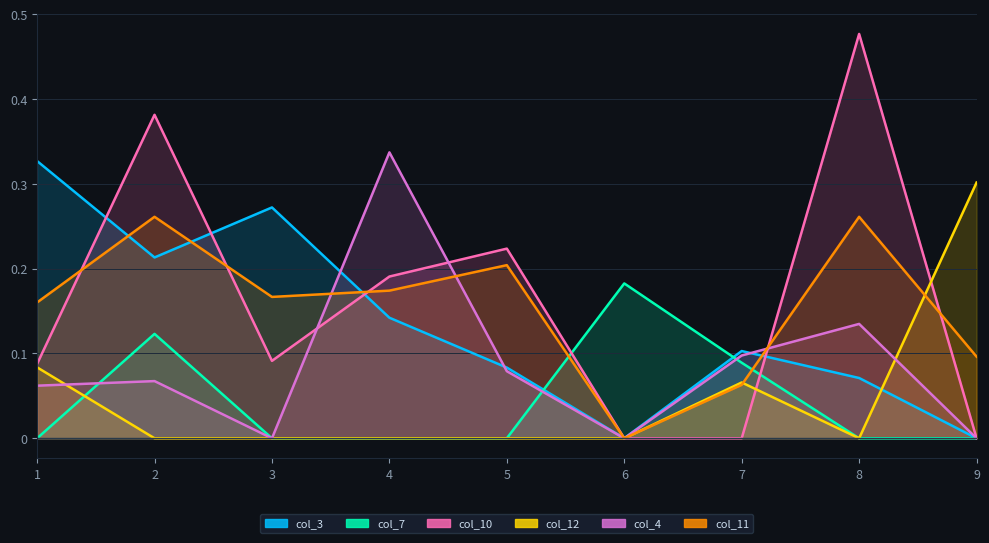

Reading left to right, transcribe all the data shown in this chart.

col_3: 0.3	0.2	0.3	0.1	0.1	0.0	0.1	0.1	0.0
col_7: 0.0	0.1	0.0	0.0	0.0	0.2	0.1	0.0	0.0
col_10: 0.1	0.4	0.1	0.2	0.2	0.0	0.0	0.5	0.0
col_12: 0.1	0.0	0.0	0.0	0.0	0.0	0.1	0.0	0.3
col_4: 0.1	0.1	0.0	0.3	0.1	0.0	0.1	0.1	0.0
col_11: 0.2	0.3	0.2	0.2	0.2	0.0	0.1	0.3	0.1